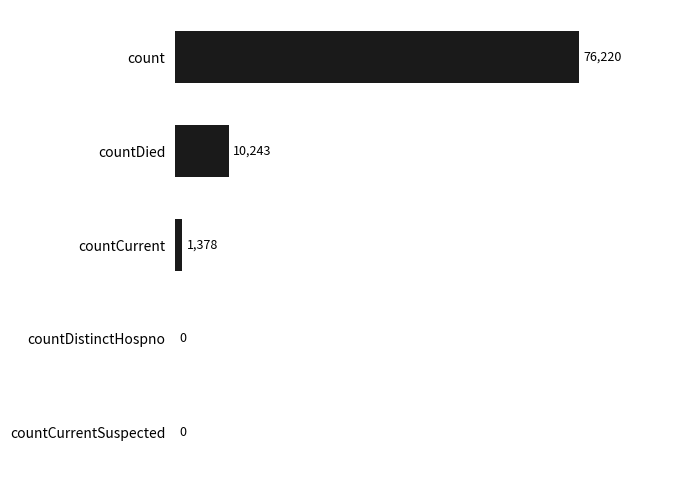

How many positive values are there?

3